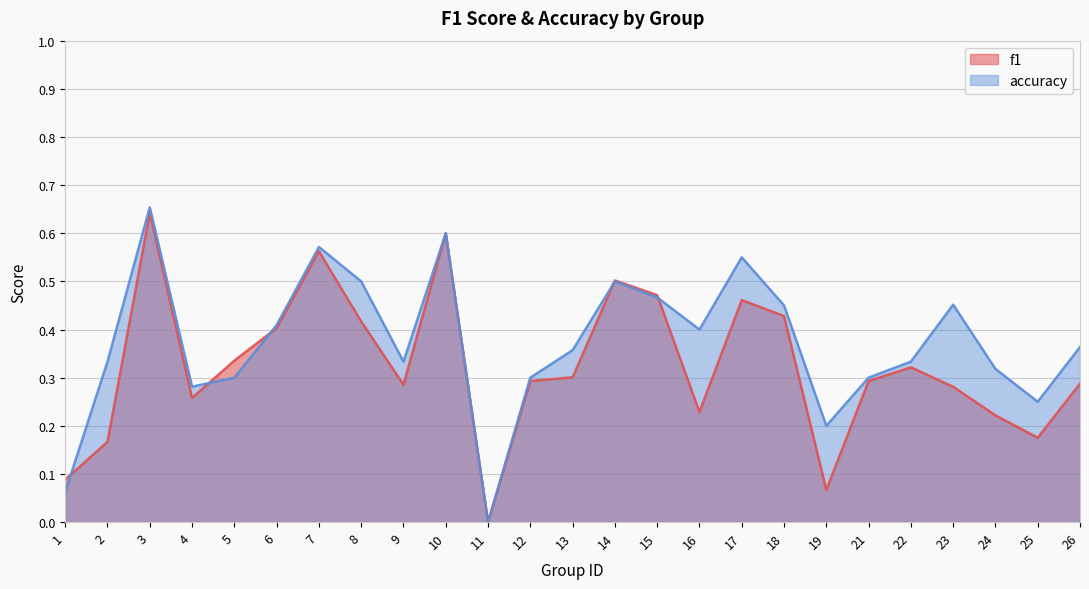

List the series in order of their peak value, lowest first.

f1, accuracy